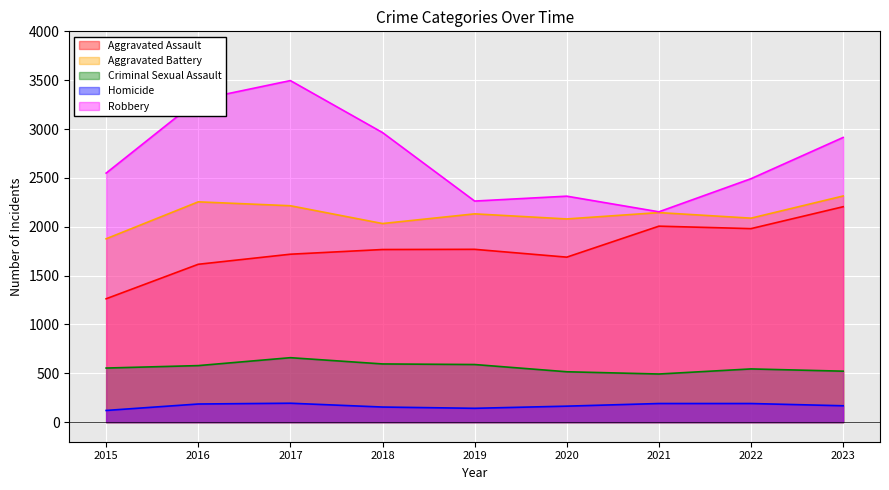

How many data points in Robbery are less than 2549?

4